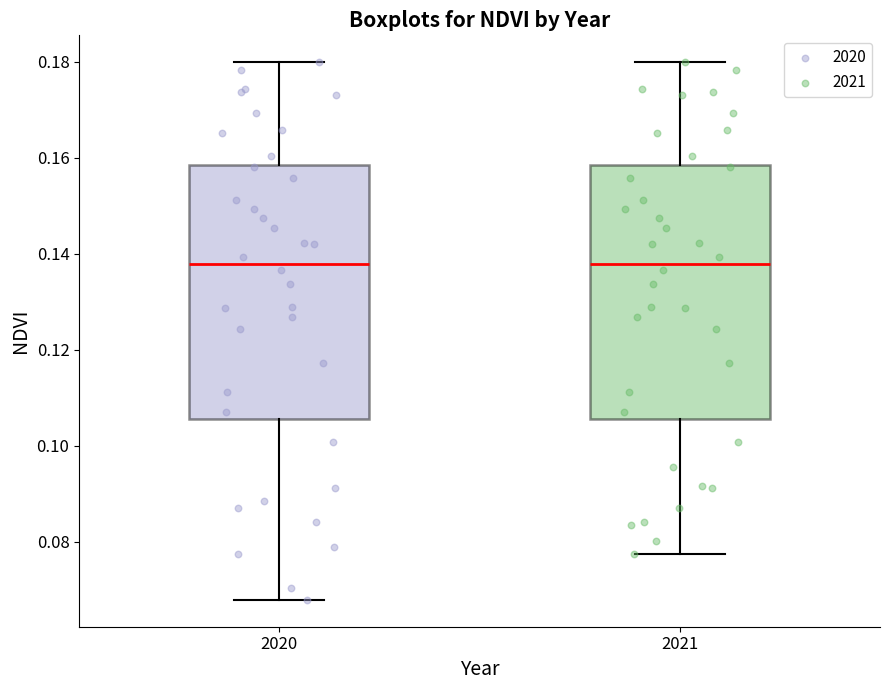

Reading left to right, transcribe this box plot: for each box, give where its median line is, the range the box spans, and where its two whiskers end, as read against the y-axis. The values are not printed on the chart, so give them approximately, as read against the axis.

2020: median 0.138, box 0.106 to 0.158, whiskers 0.068 to 0.180
2021: median 0.138, box 0.106 to 0.158, whiskers 0.078 to 0.180